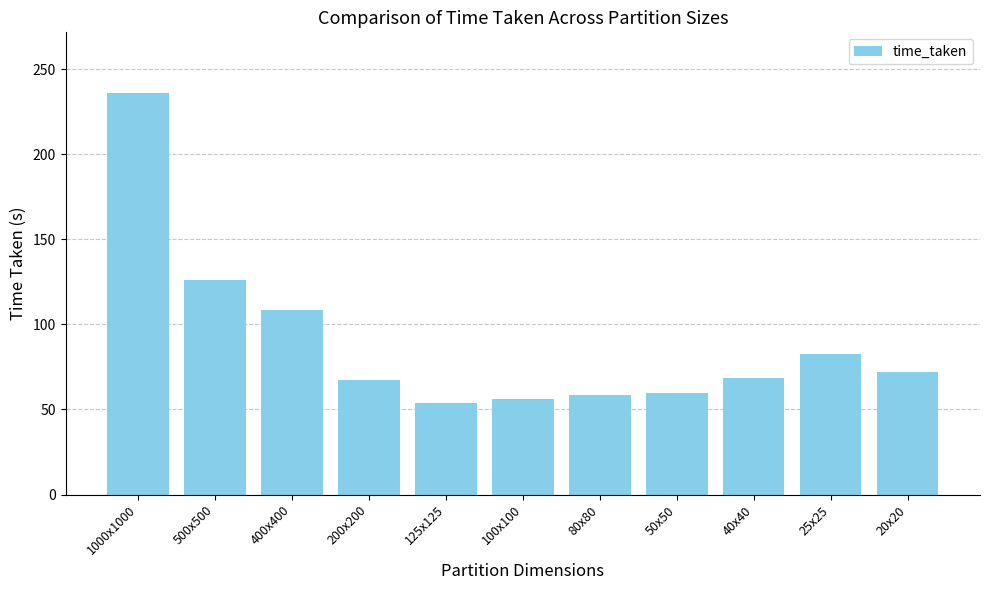

Is it true that the value at 1000x1000 is 94.2?

False